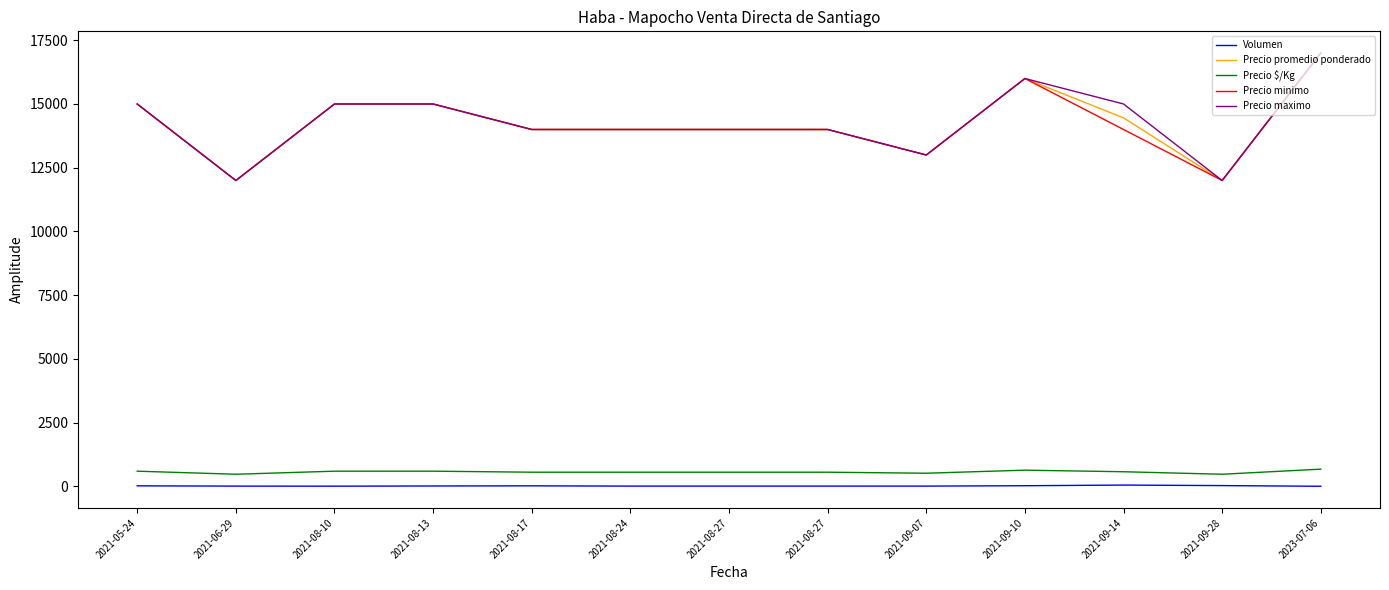

Does the chart have visible grid lines?

No